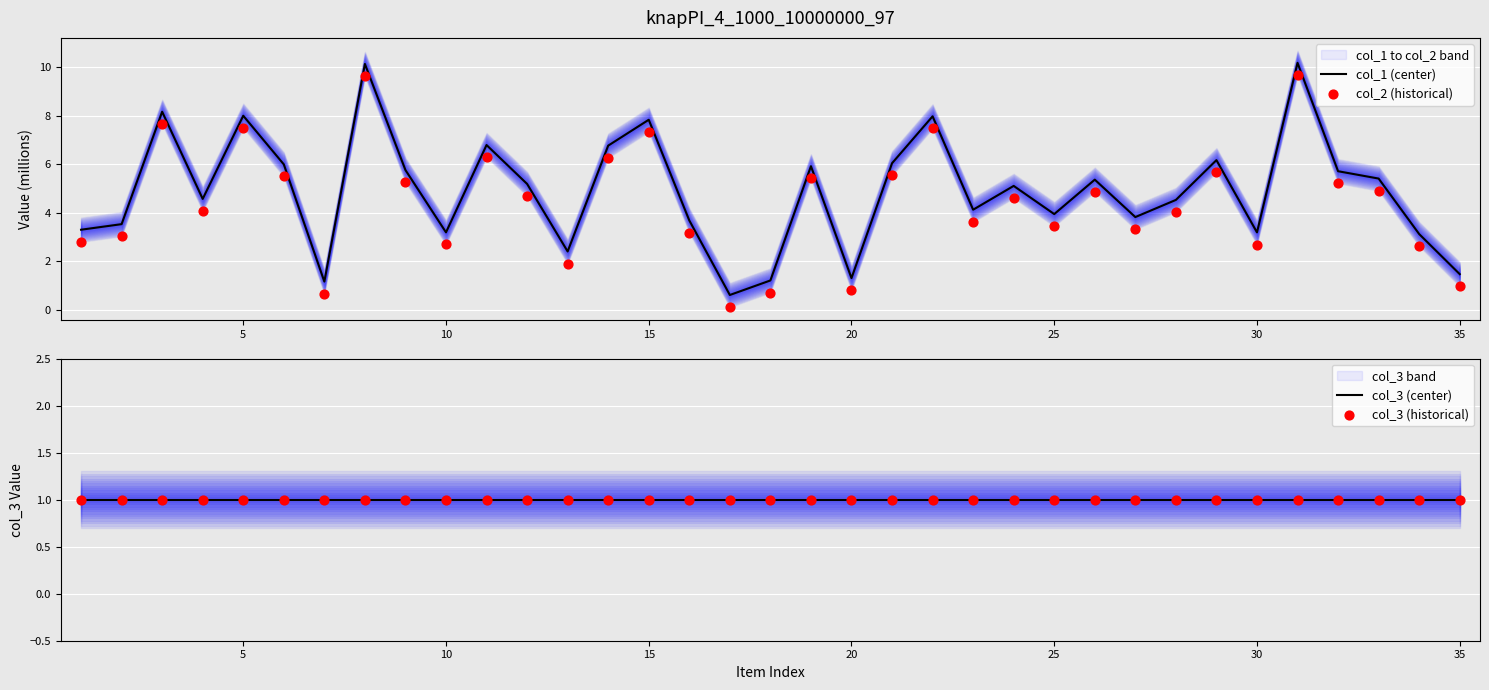

At how many categories does at least one series exceed 9?

2